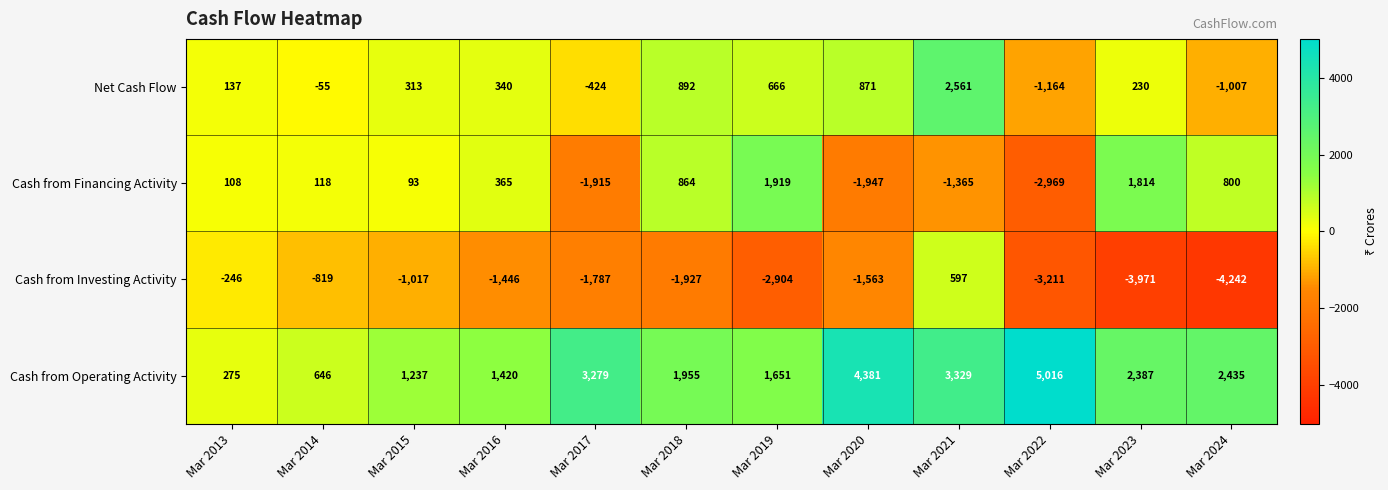

List the labels in order of Cash from Operating Activity value, largest first.

Mar 2022, Mar 2020, Mar 2021, Mar 2017, Mar 2024, Mar 2023, Mar 2018, Mar 2019, Mar 2016, Mar 2015, Mar 2014, Mar 2013